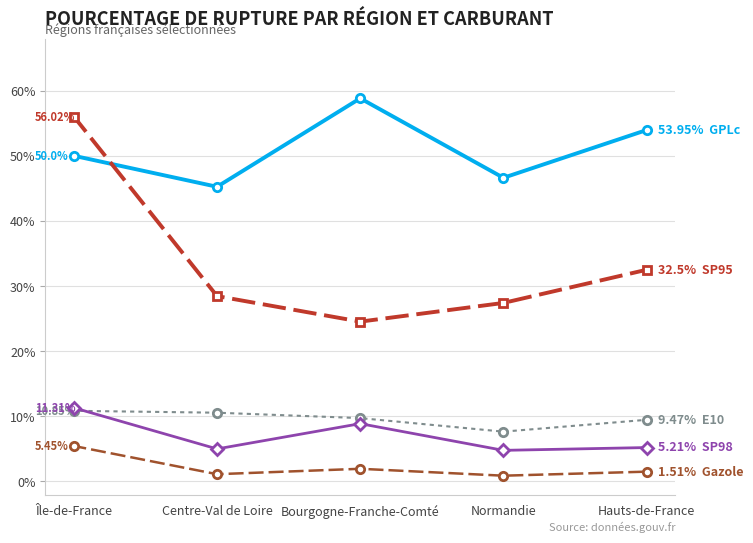

What is the total value across all series at Île-de-France?

133.6